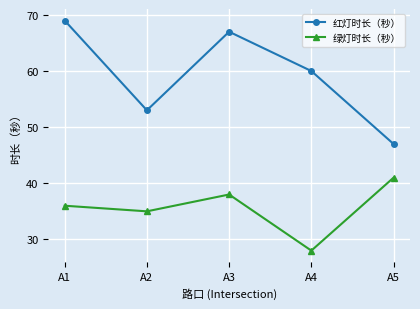

Which series changed the most between A1 and A5?

红灯时长（秒）